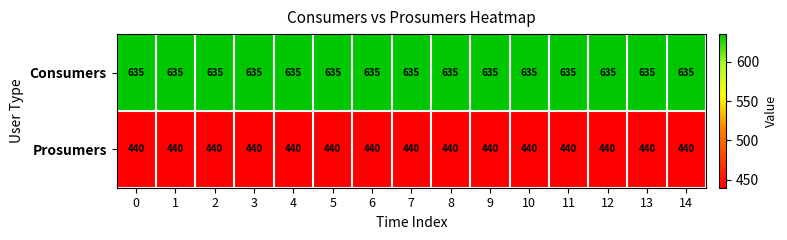

What is the greatest value displayed?

635